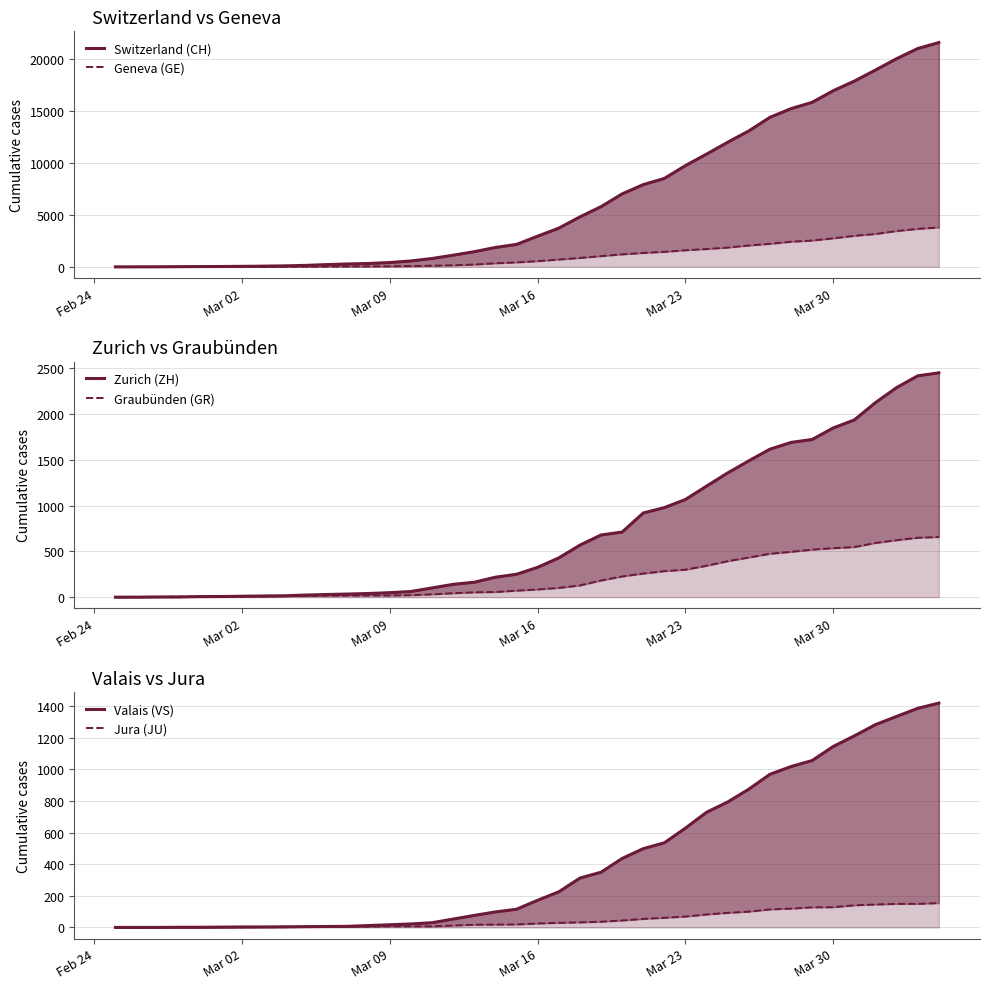

How many data points in Switzerland (CH) are above 2954?

19